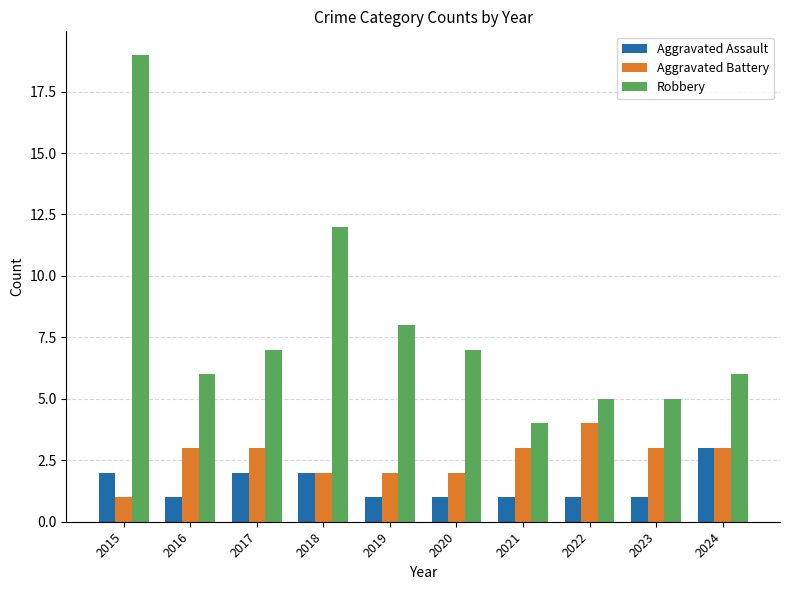

What is the sum of the Robbery values at 2024 and 2017?

13